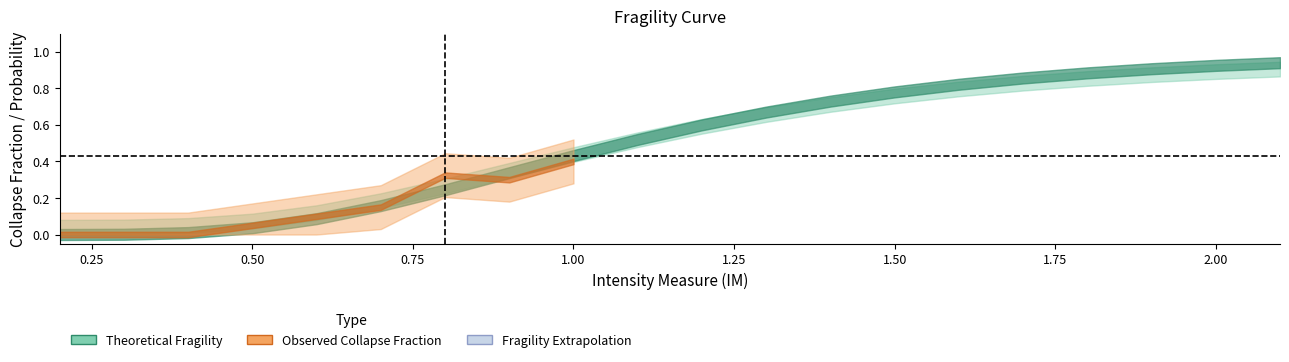

What is the label of the 4th point from the right?

1.8